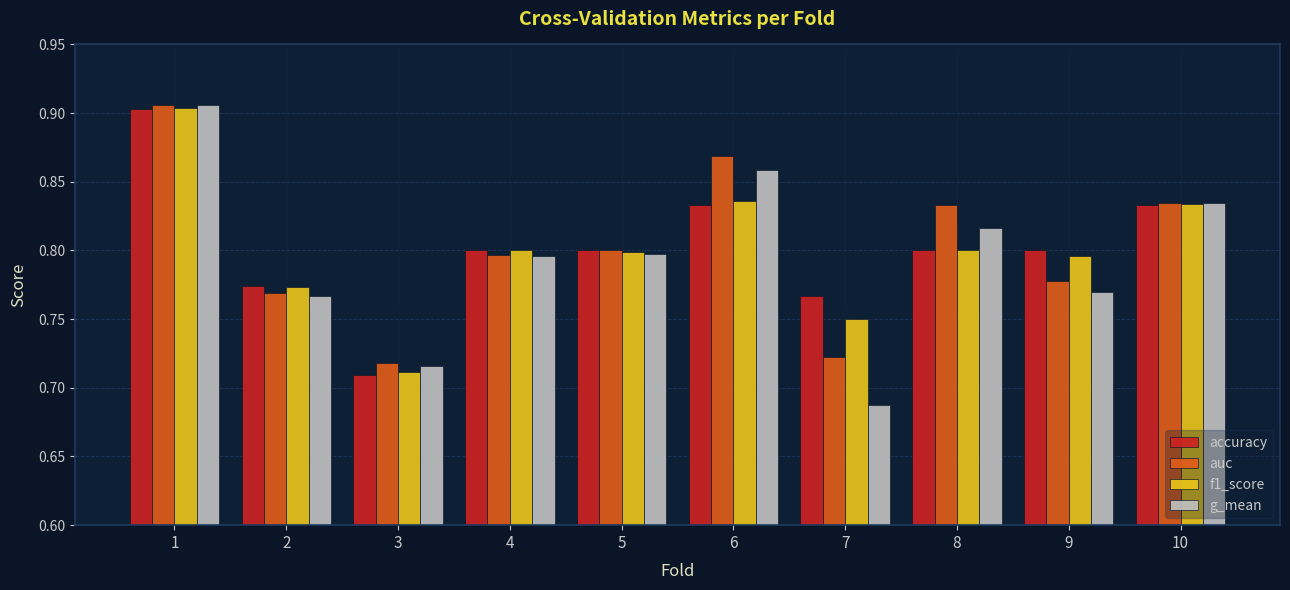

Which series changed the most between 5 and 6?

auc